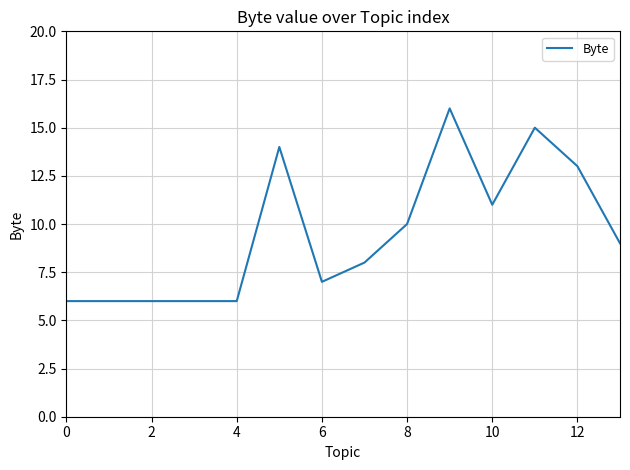

What is the minimum value shown in the chart?

6